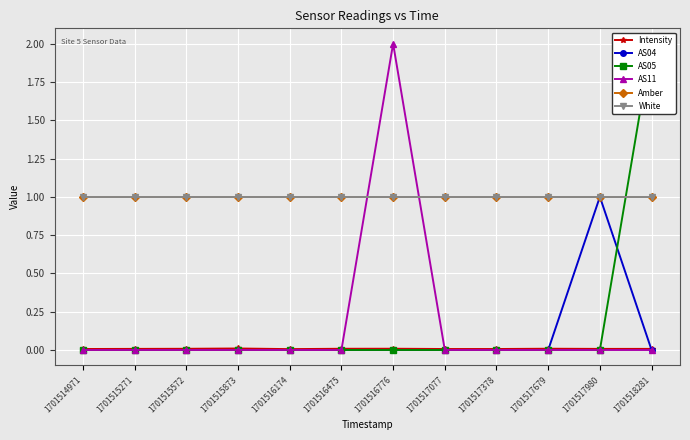

True or false: AS04 and Intensity cross at least once.

True